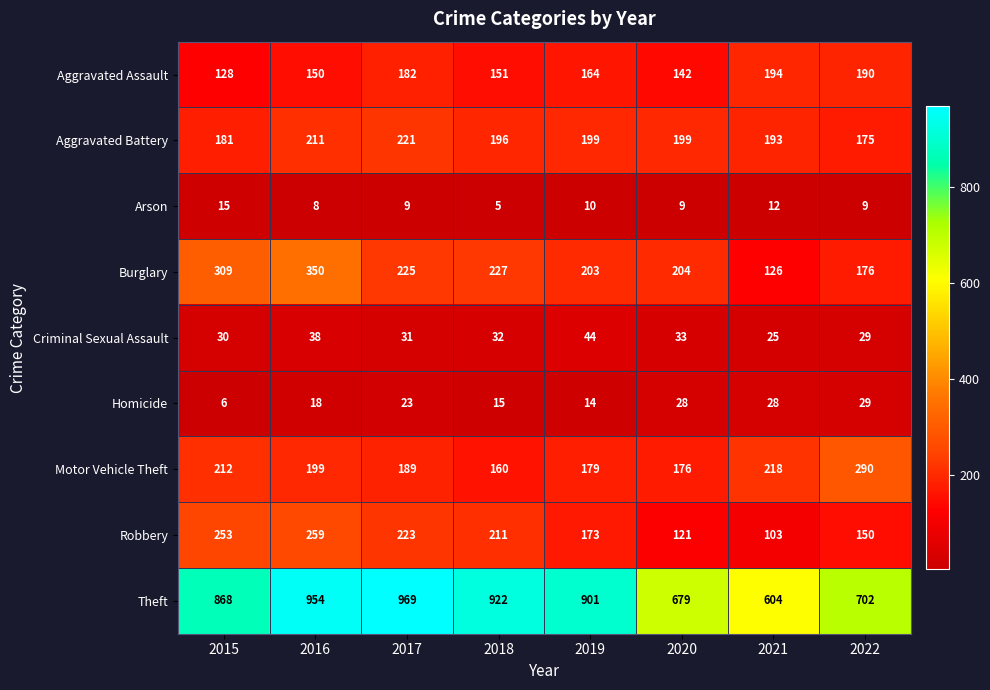

Which series has the largest range (max minus min)?

Theft